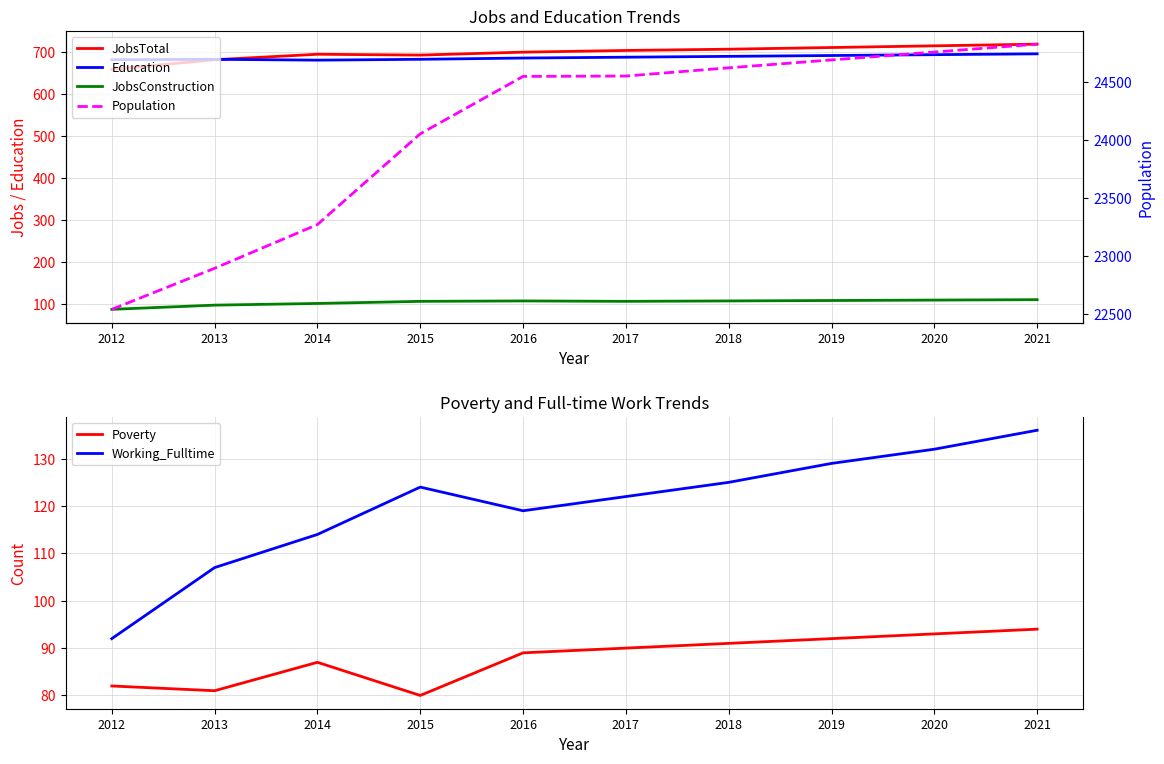

What is the greatest value displayed?

24828